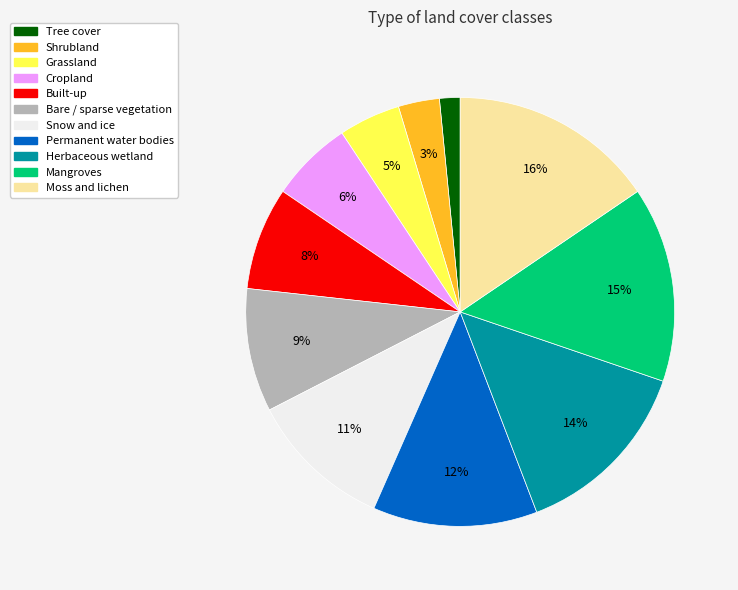

Which category has the biggest portion of the pie?

Moss and lichen